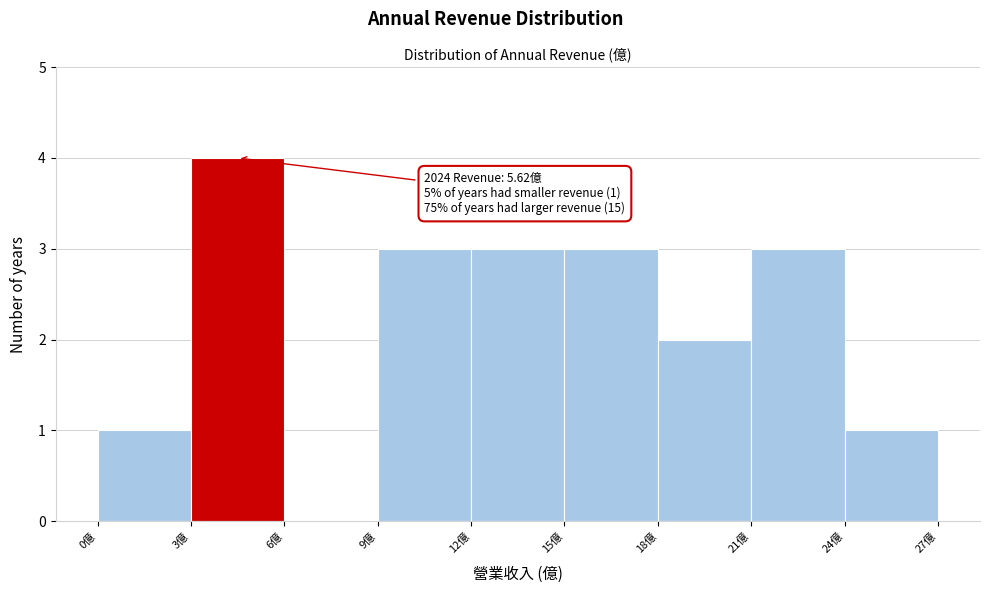

Which range on the x-axis has the tallest bar?

3 to 6